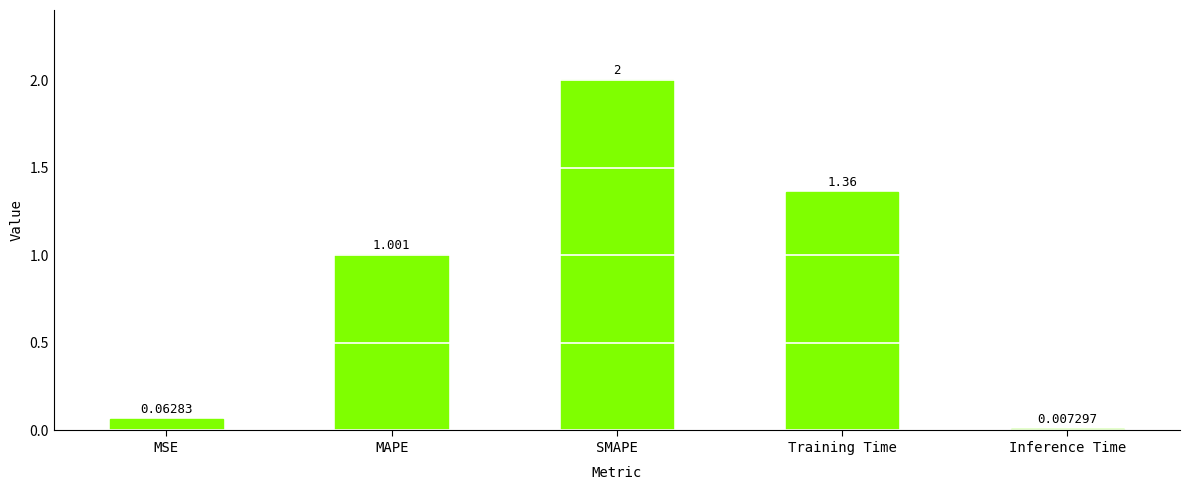

At which label does the data first exceed 1?

MAPE